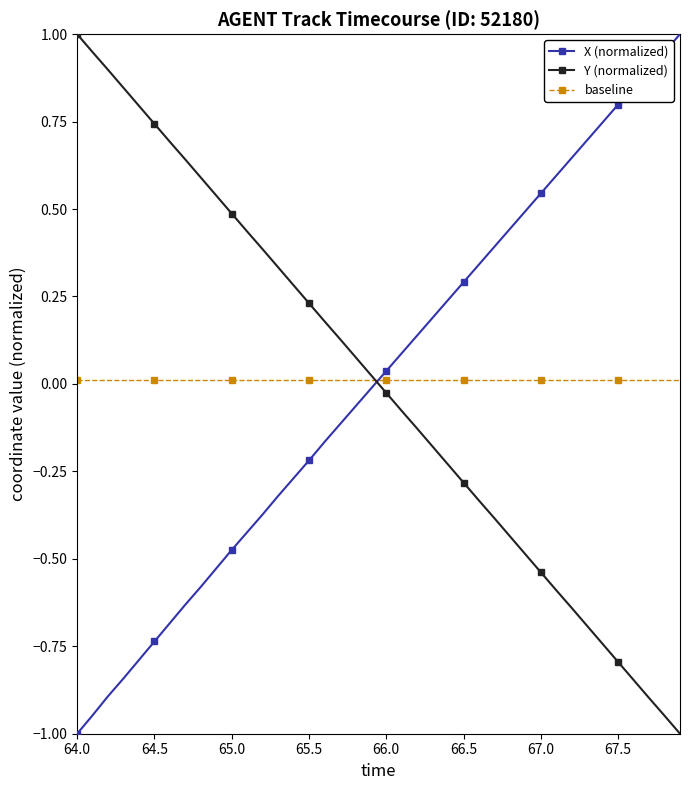

True or false: Y (normalized) has more than 2 interior local peaks.

False